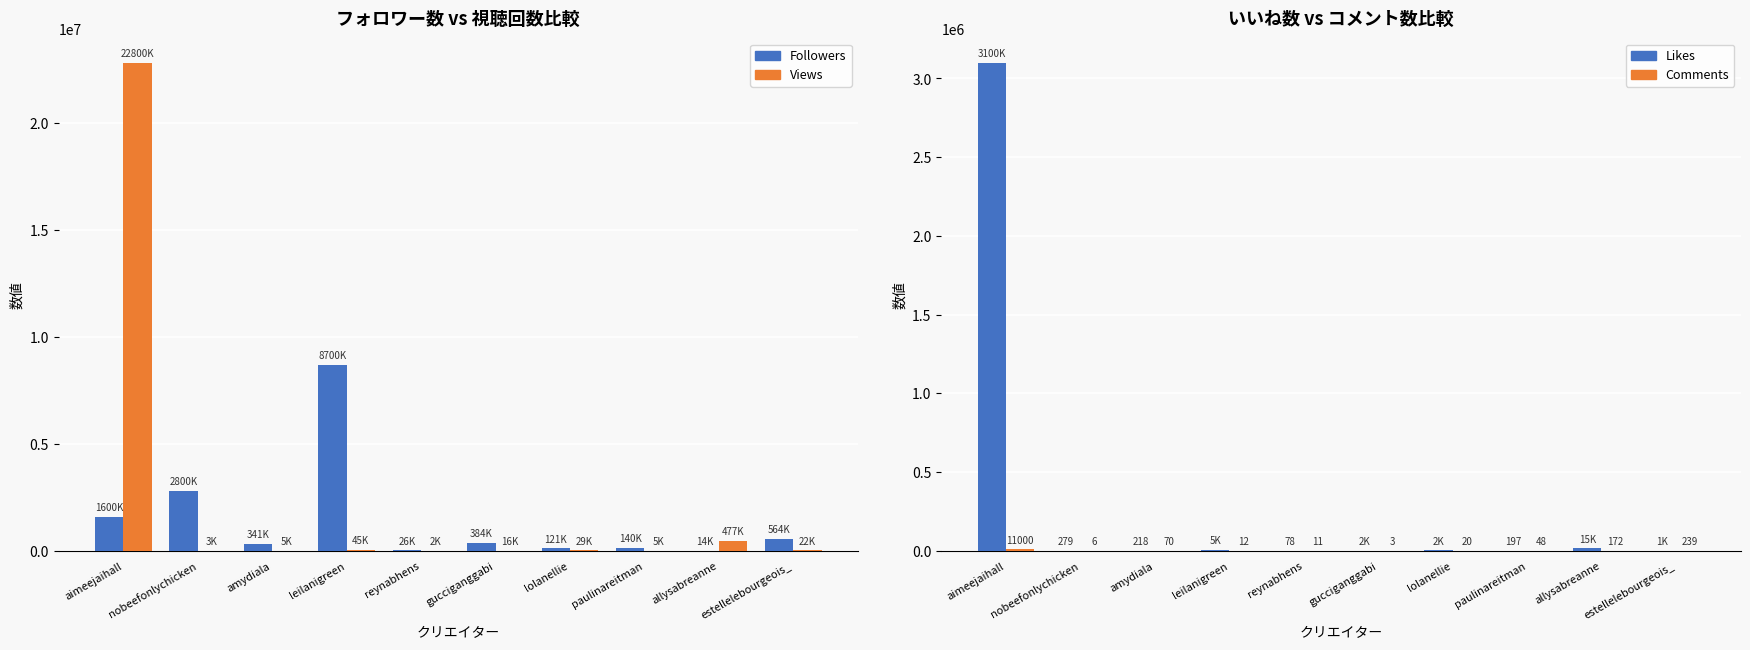

Are the bars grouped side by side (vs. stacked)?

Yes